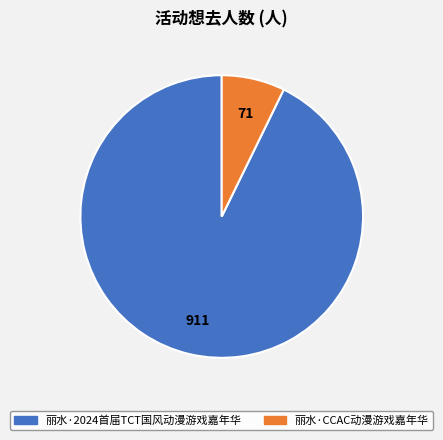

Is it true that 丽水·CCAC动漫游戏嘉年华 is 7% of the pie?

True